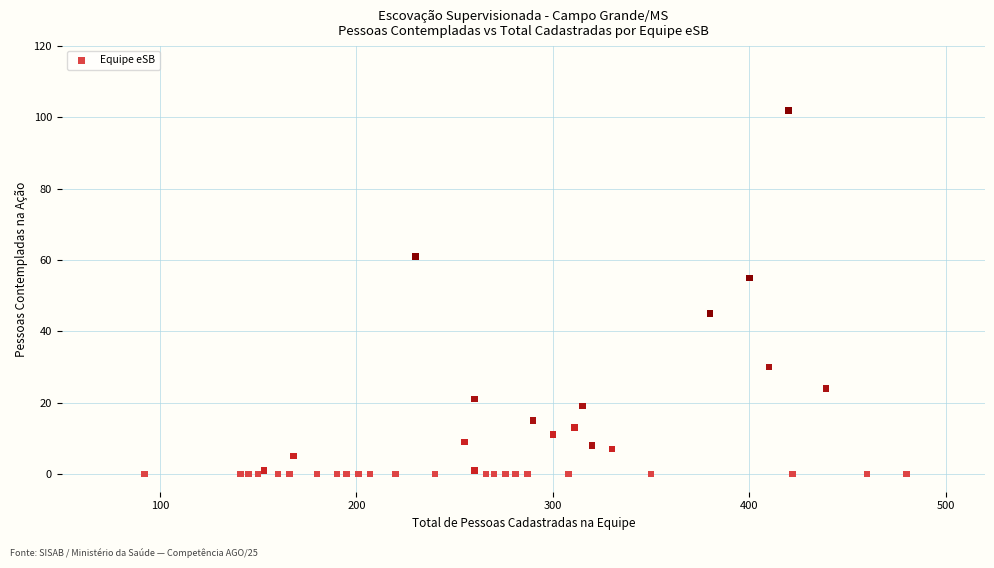

What Y value in the scatter plot is closest to 51?

55